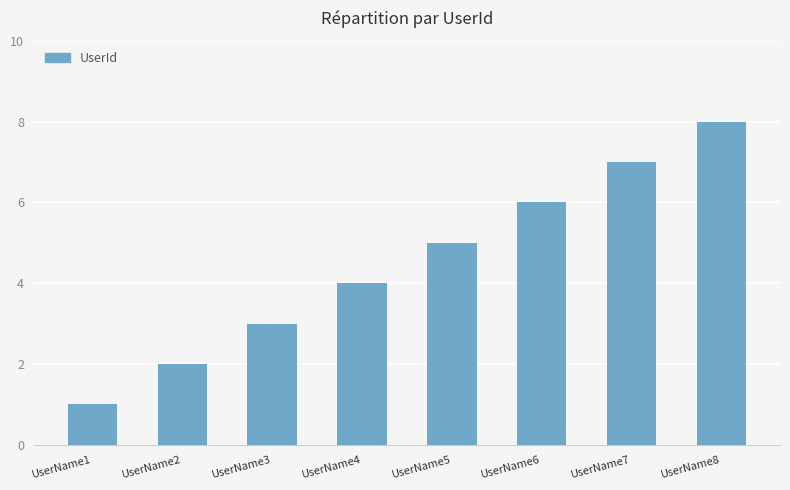

List the labels in order of value, largest first.

UserName8, UserName7, UserName6, UserName5, UserName4, UserName3, UserName2, UserName1